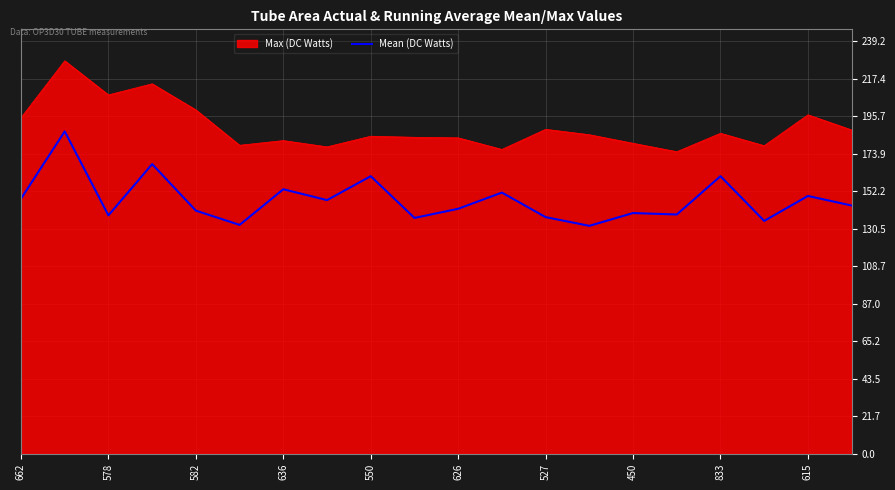

True or false: Max (DC Watts) and Mean (DC Watts) cross at least once.

False